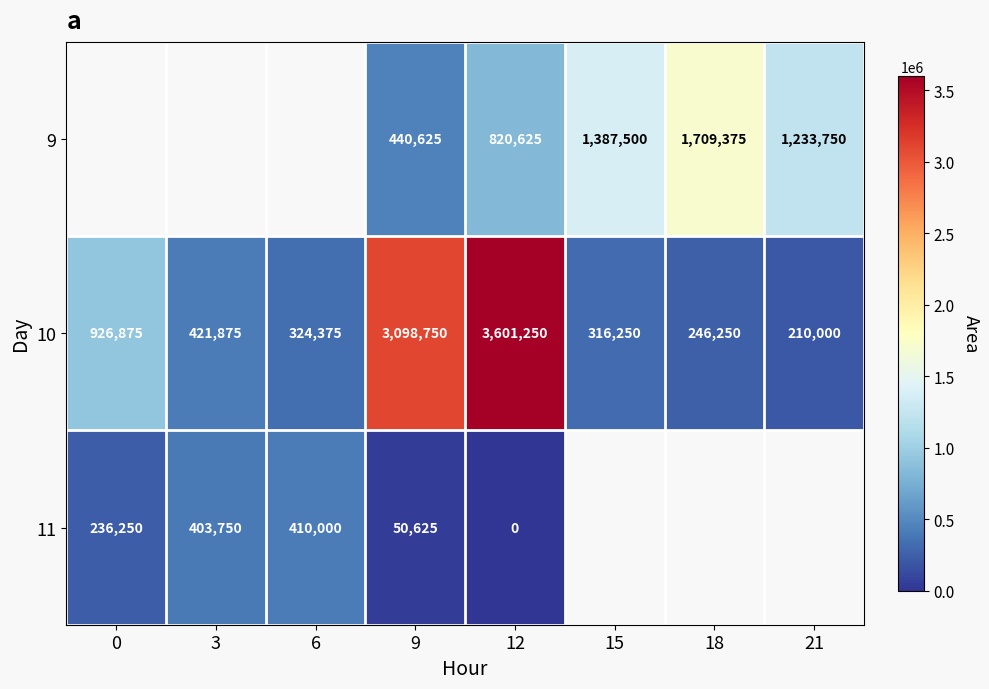

The value of 11 at 0 is 350461. True or false?

False